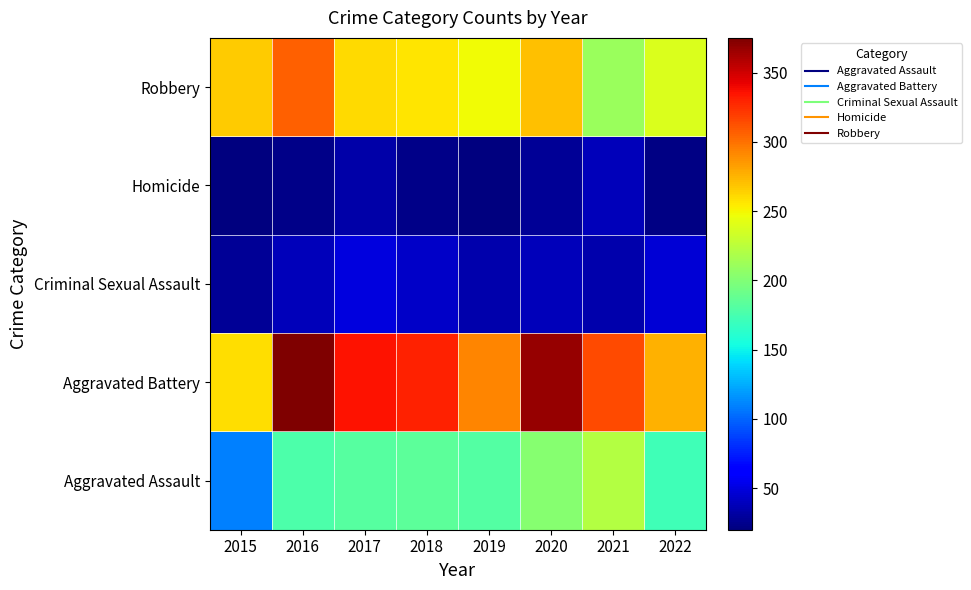

Rank the series by their maximum value, from lowest to highest.

Homicide, Criminal Sexual Assault, Aggravated Assault, Robbery, Aggravated Battery